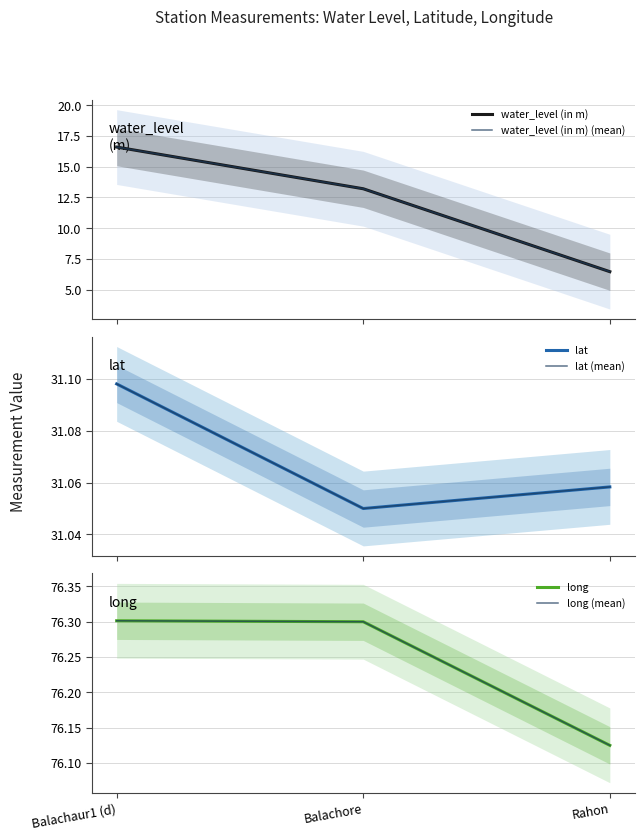

The value of lat at Rahon is 31.1. True or false?

True